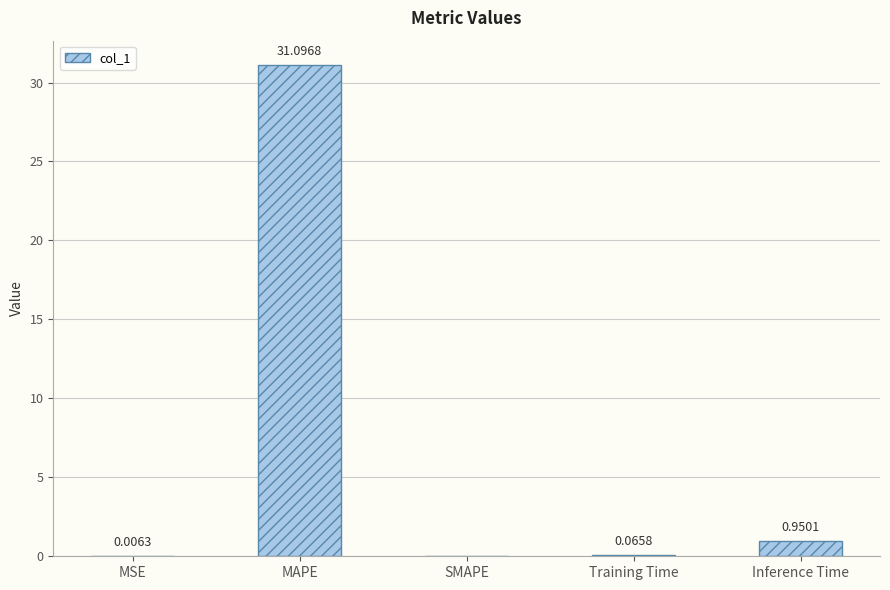

Which has a higher value, Inference Time or SMAPE?

Inference Time